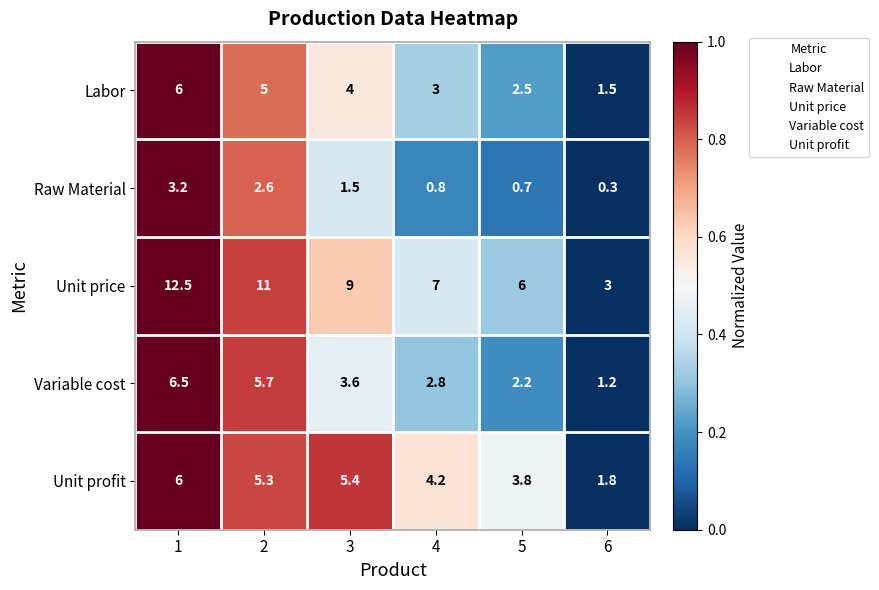

Is the value of Unit profit at 6 greater than the value of Raw Material at 1?

No